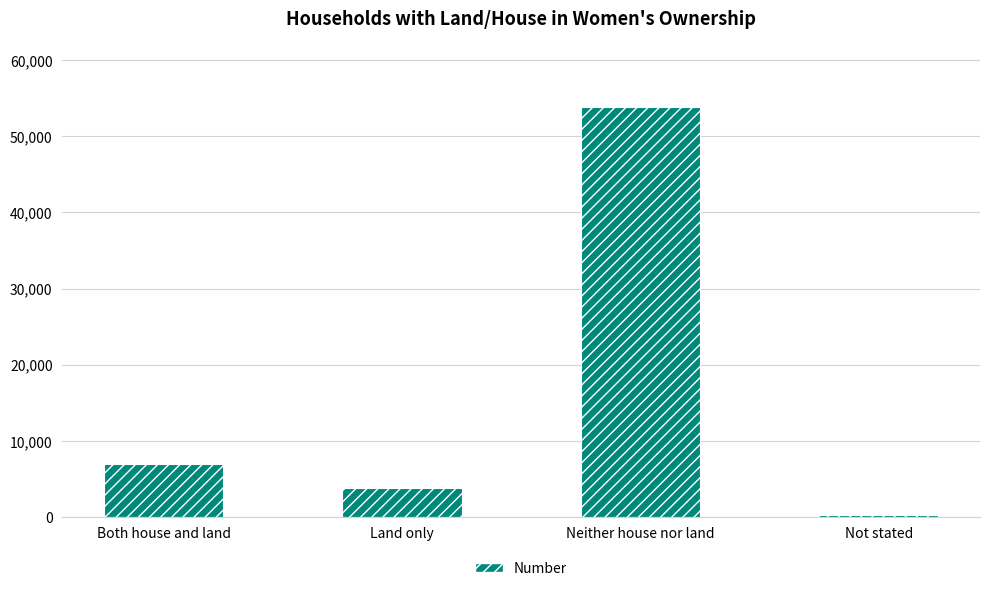

Reading left to right, transcribe all the data shown in this chart.

6955	3822	53827	283